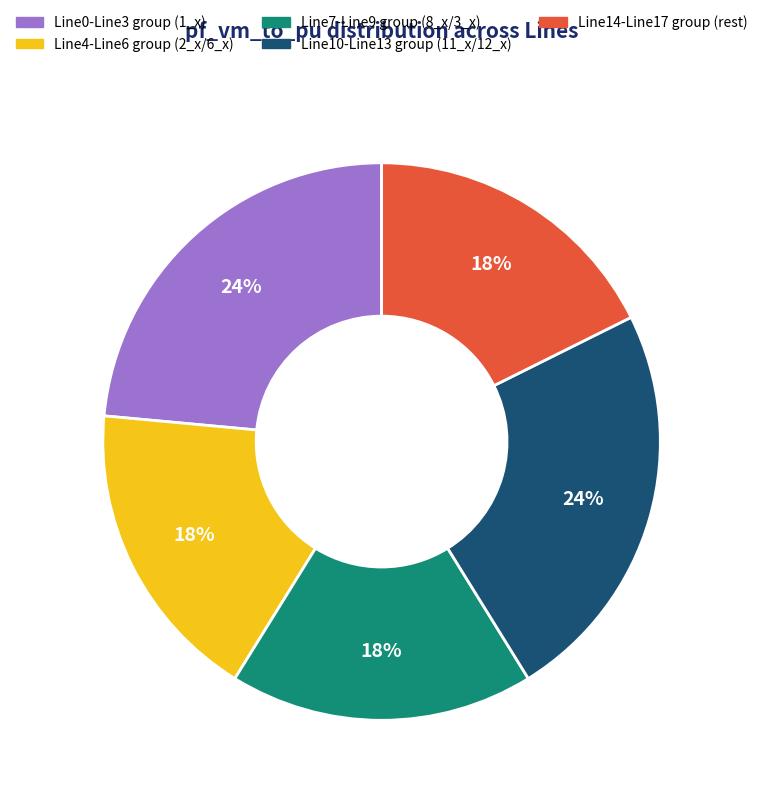

To the nearest percent, what is the difference between the largest and smallest slice percentages?

6%